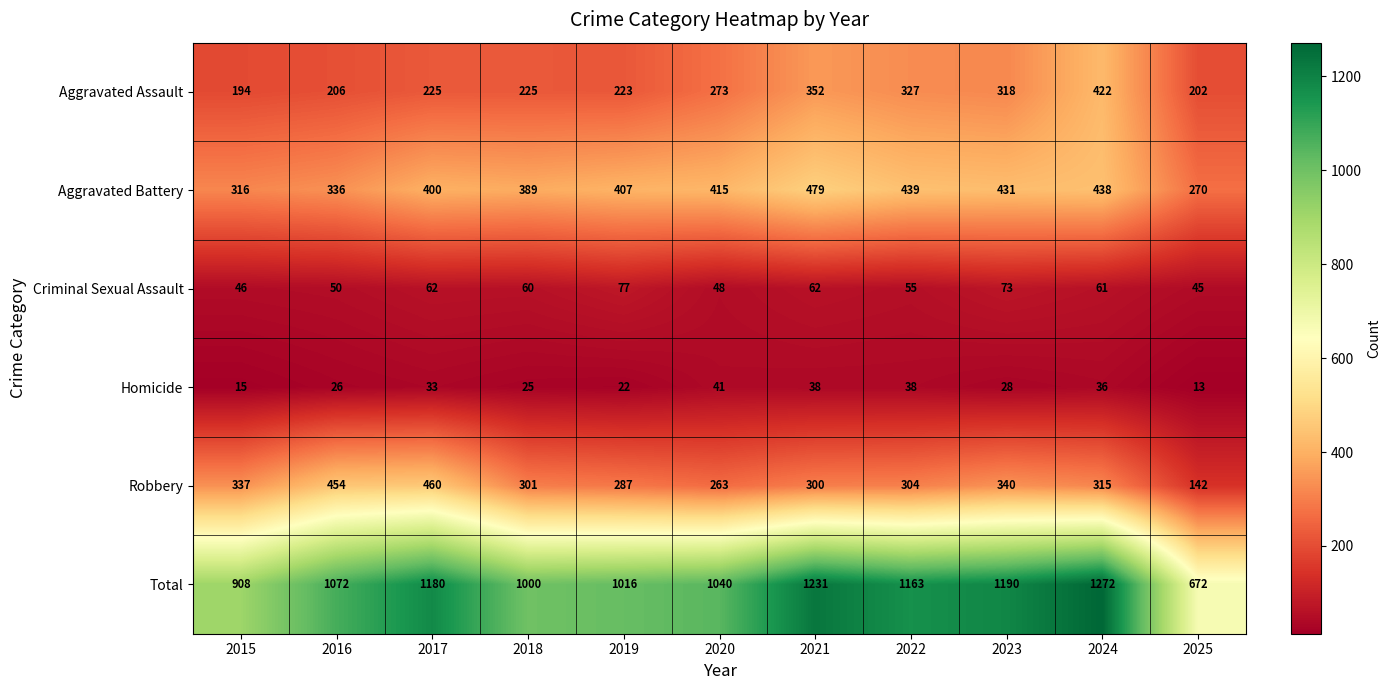

What is the spread (max minus min) of values at 2015?

893